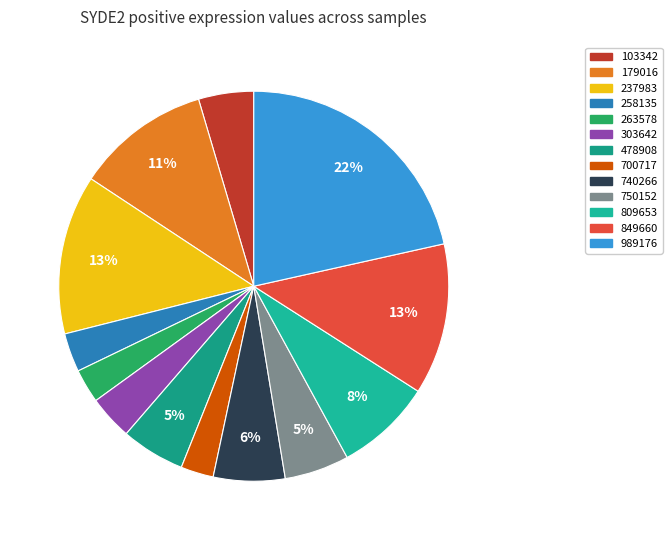

True or false: 700717 accounts for 8% of the total.

False